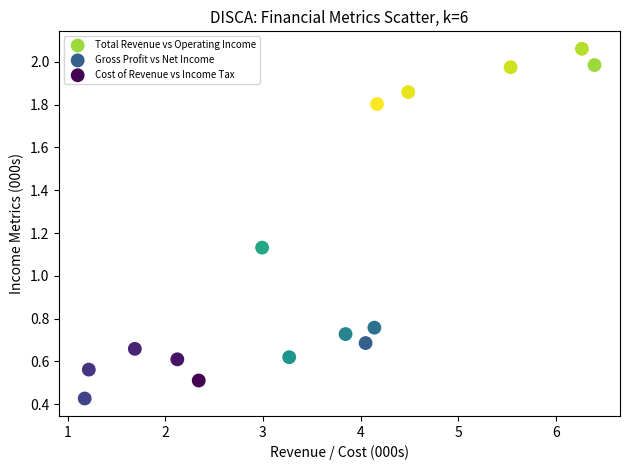

Which series has the widest spread of Y values?

Gross Profit vs Net Income